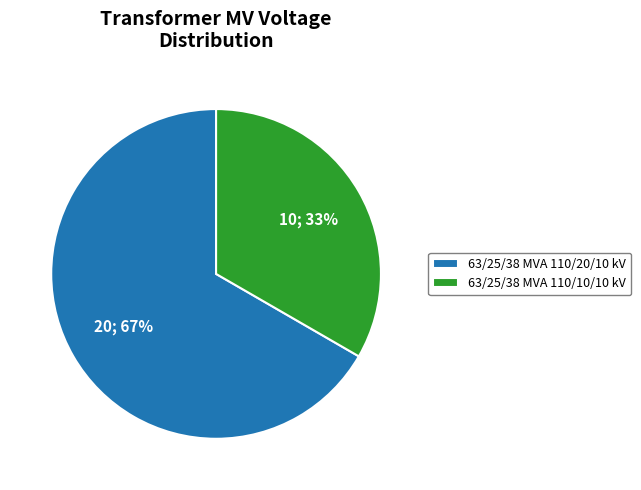

Which category accounts for the majority?

63/25/38 MVA 110/20/10 kV